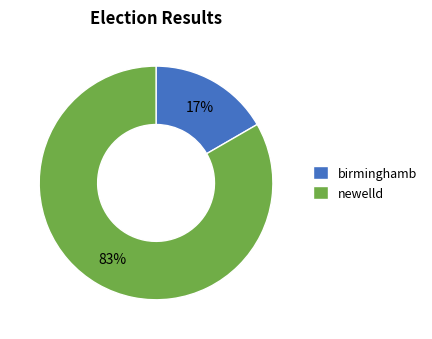

What percentage is the birminghamb slice, to the nearest percent?

17%